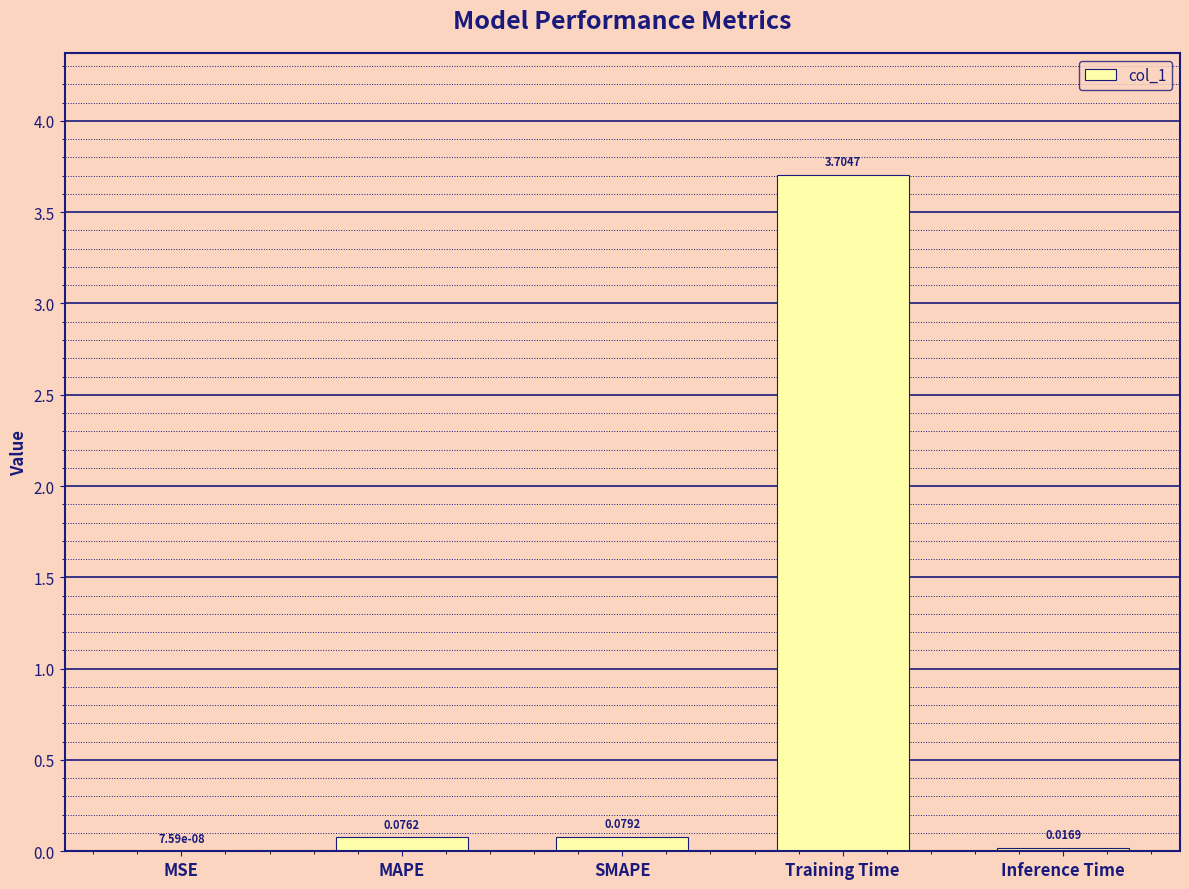

Are the bars horizontal?

No